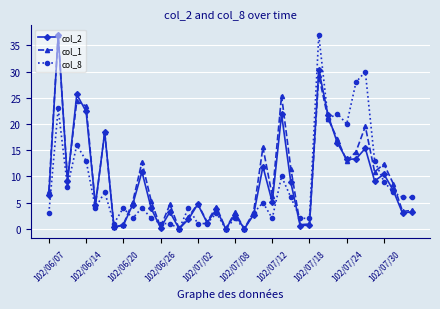

True or false: col_8 has more than 0 interior local peaks.

True